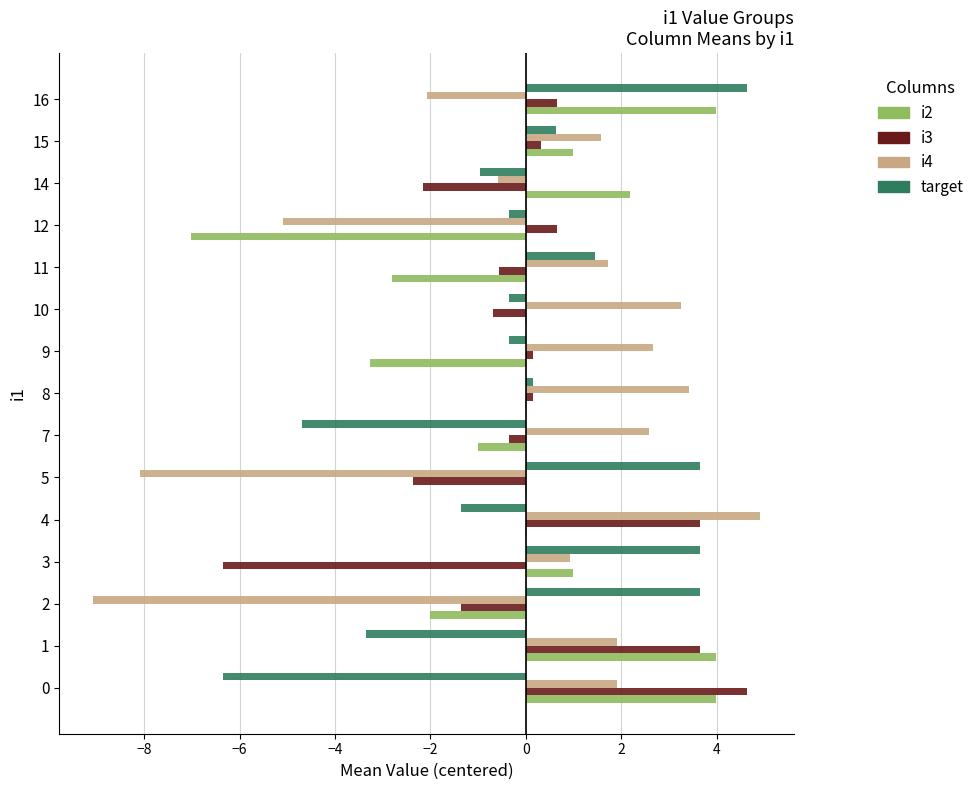

What is the sum of the target values at 1 and 0?

-9.7